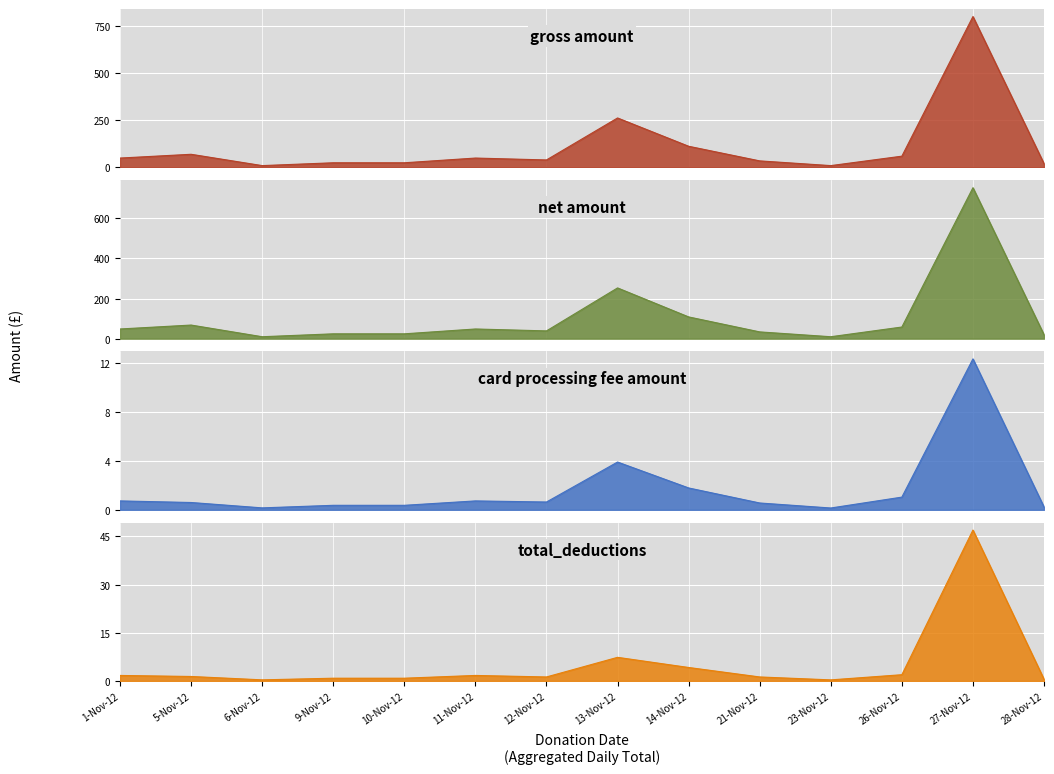

At how many categories does at least one series exceed 645?

1